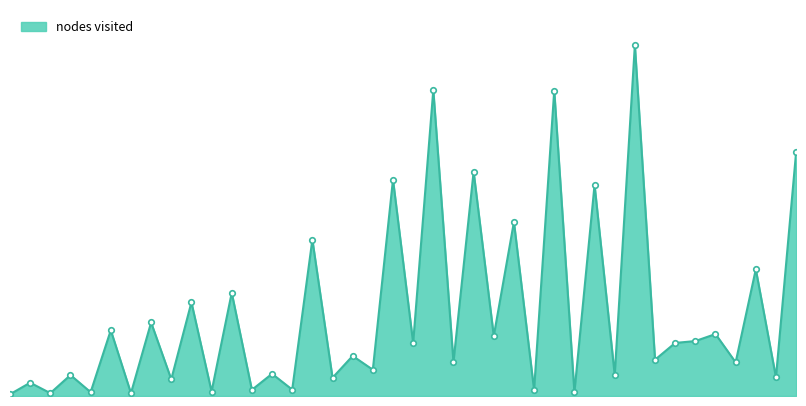

What is the smallest value displayed?

7.5